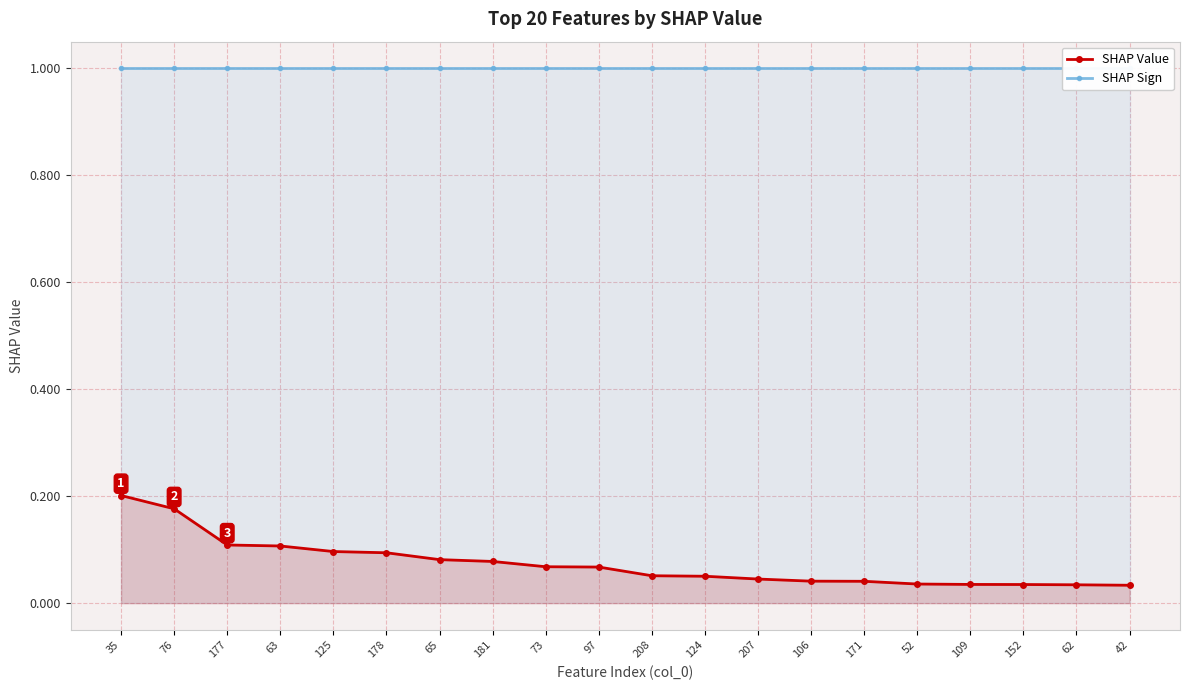

What are all the series names shown in the legend?

SHAP Value, SHAP Sign